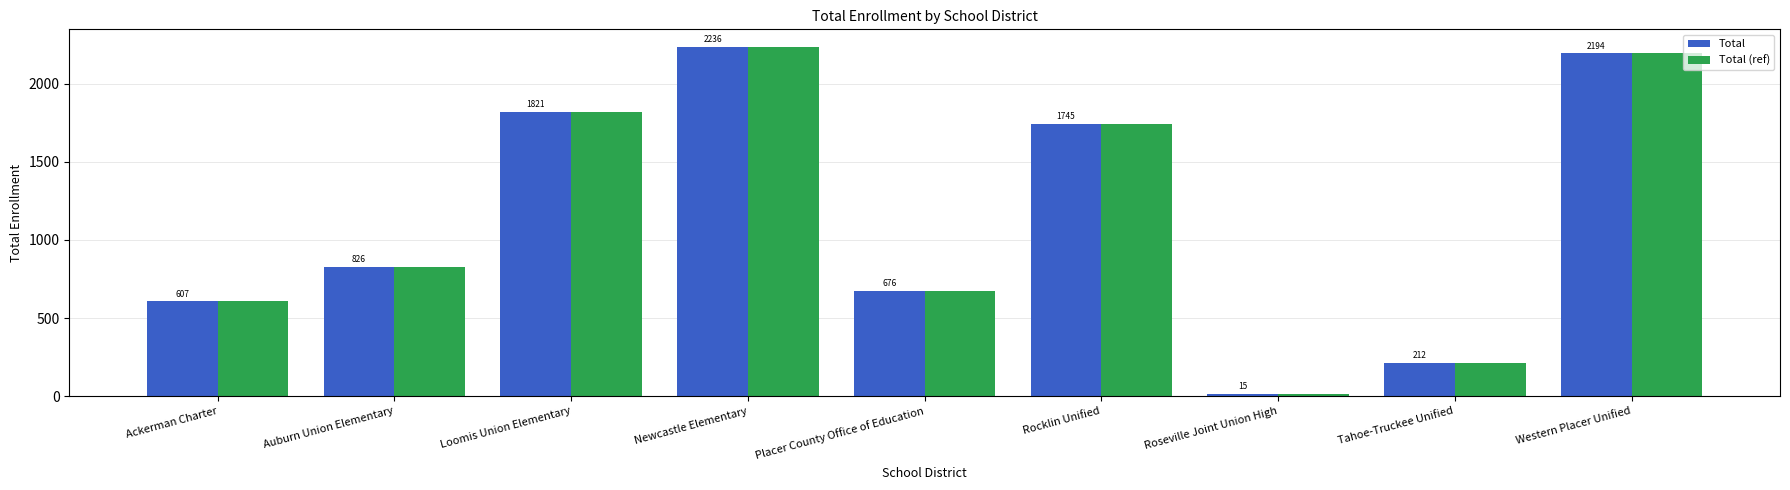

True or false: Total has a value of 893 at Placer County Office of Education.

False